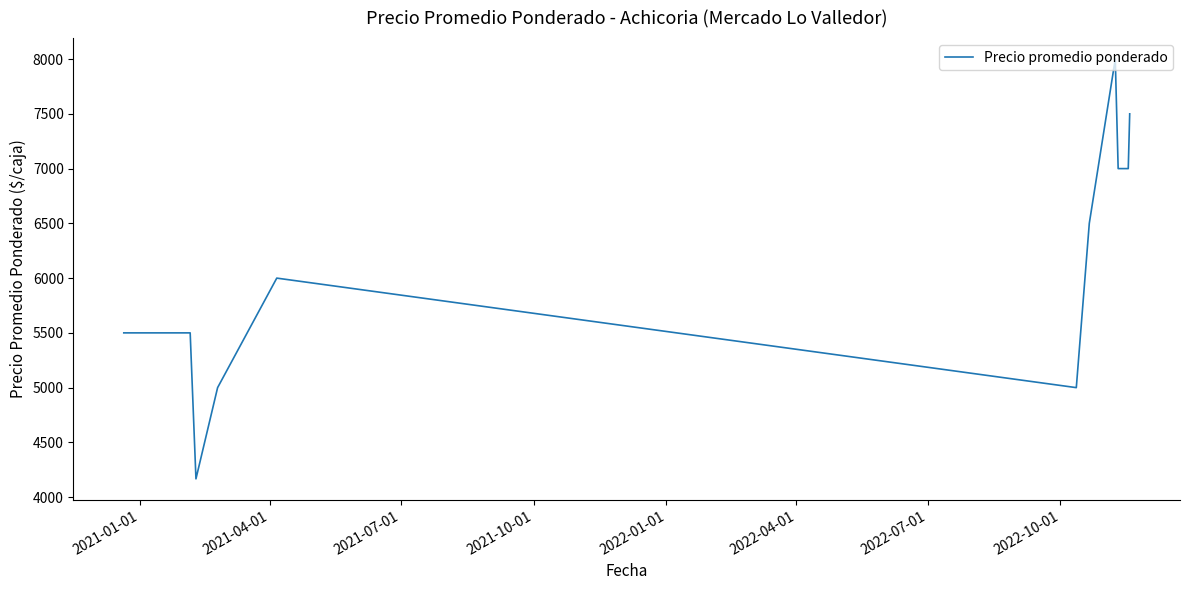

What is the difference between the maximum and minimum values?

3833